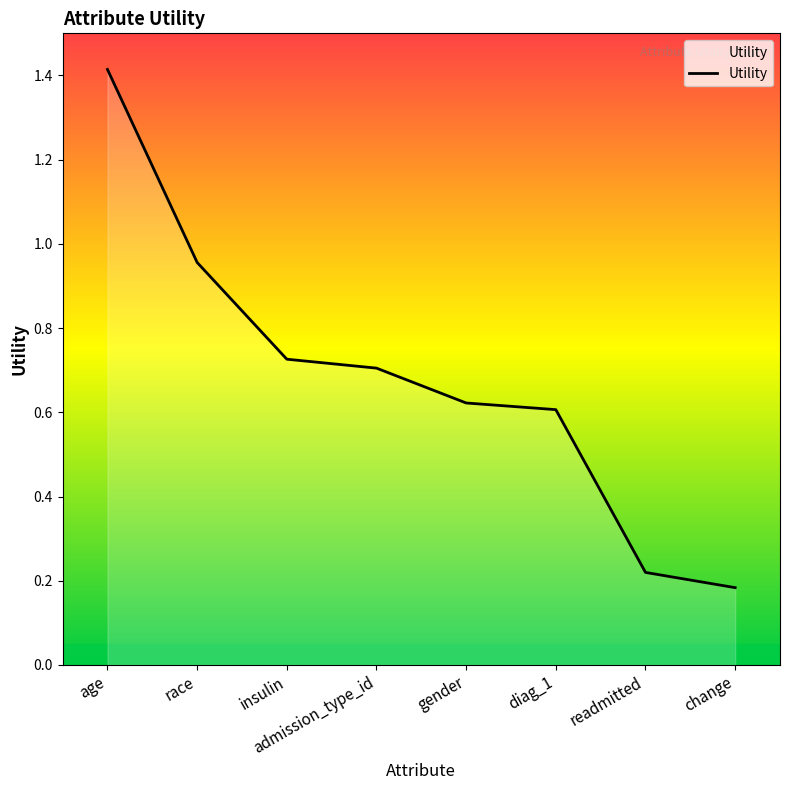

What is the change in value from age to change?

-1.2